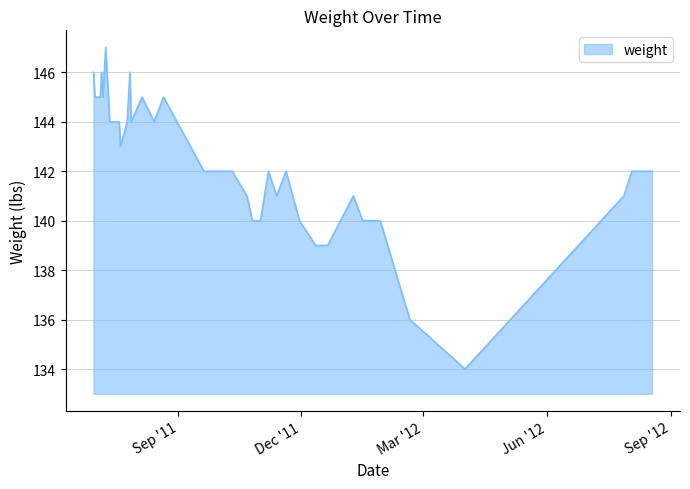

What is the greatest value displayed?

147